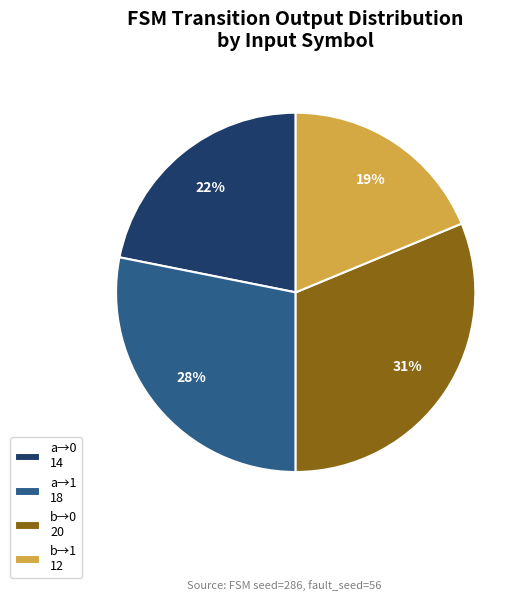

Between a→1 18 and b→0 20, which is larger?

b→0 20